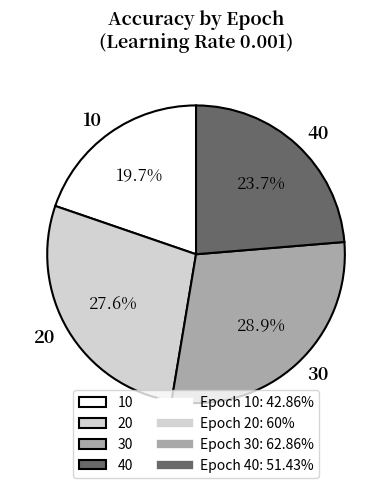

What percentage is the 40 slice, to the nearest percent?

24%